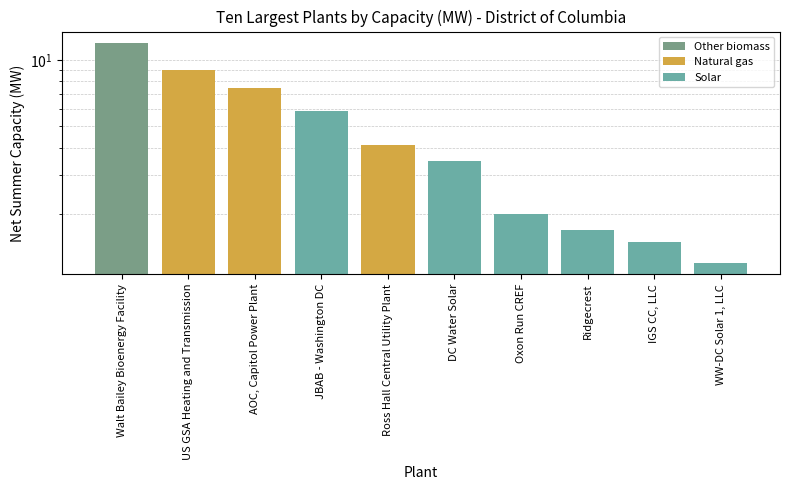

True or false: the data shows 7.5 at AOC, Capitol Power Plant.

True